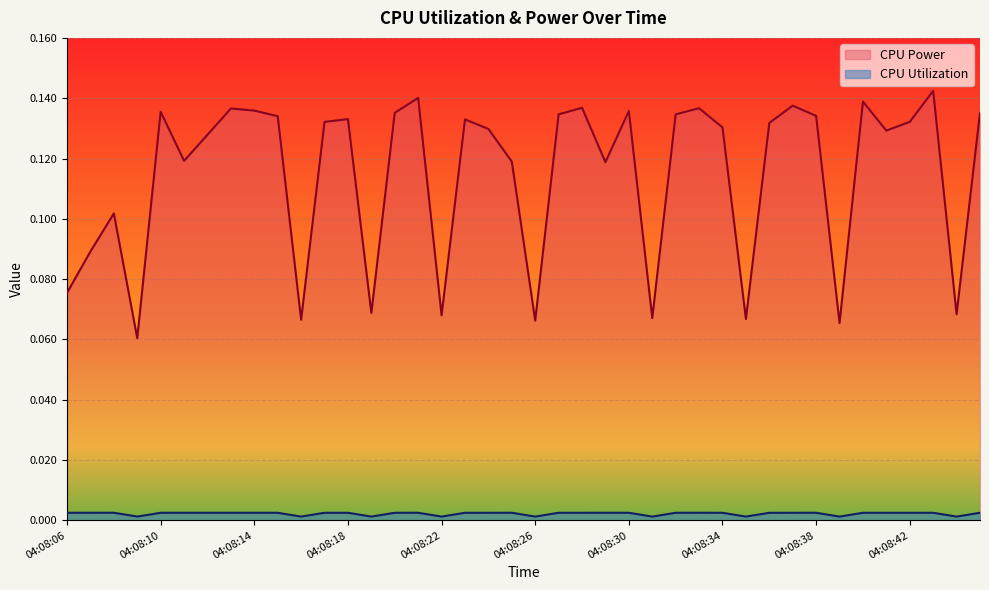

True or false: CPU Utilization and CPU Power cross at least once.

False